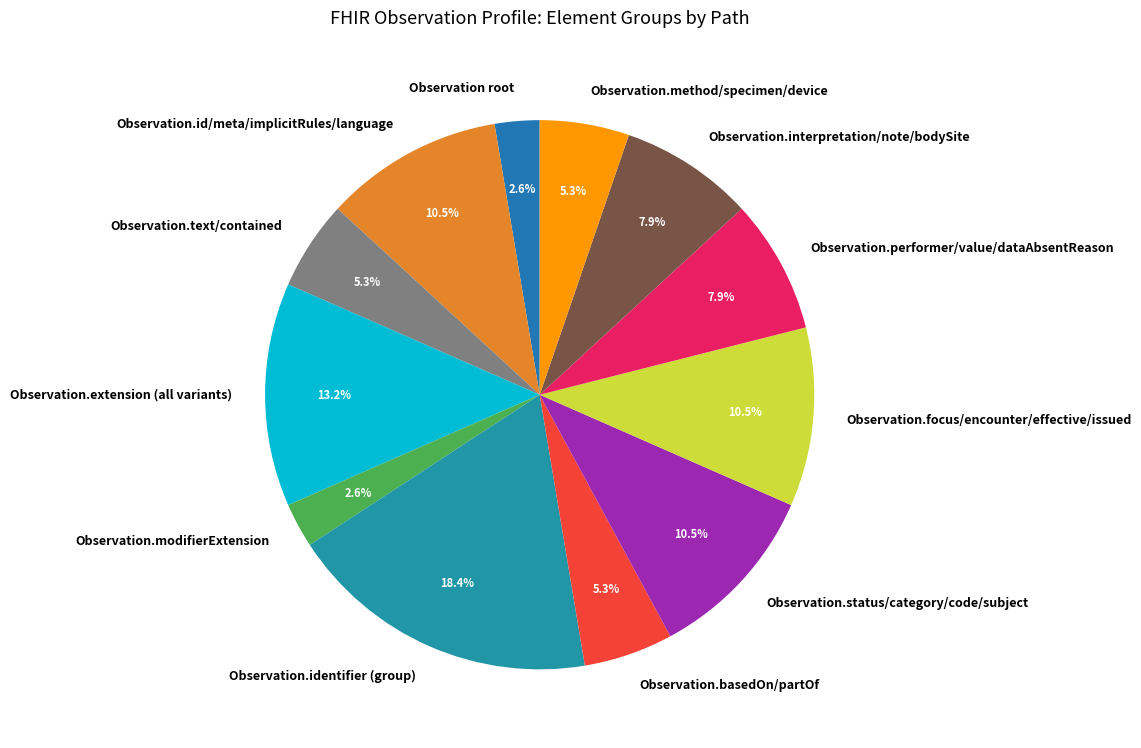

Is there a majority slice in this chart?

No